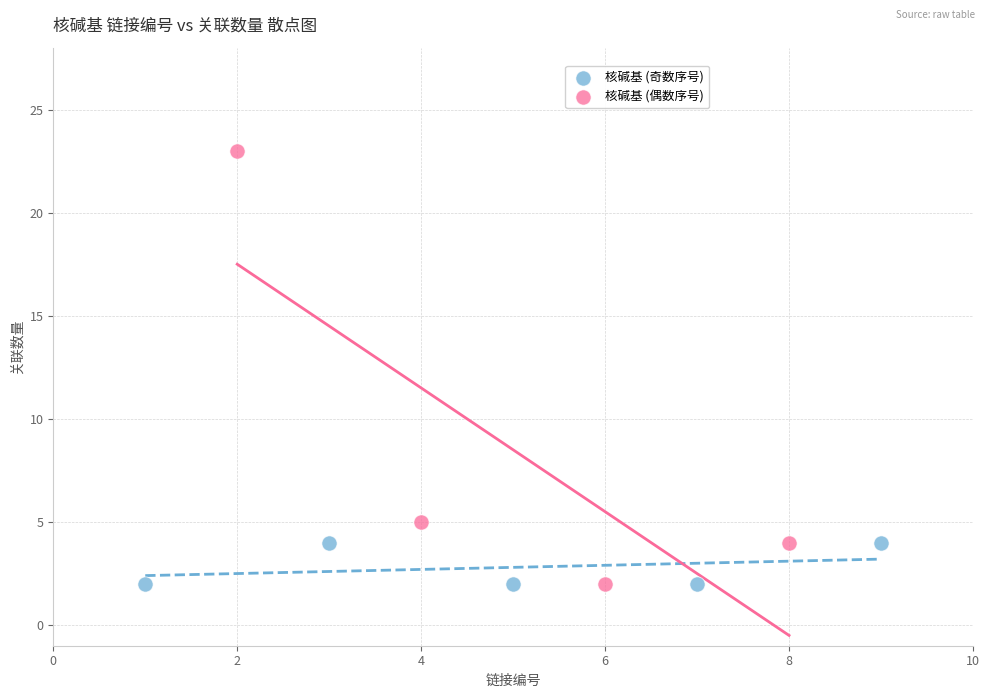

Which series contains the highest Y value?

核碱基 (偶数序号)